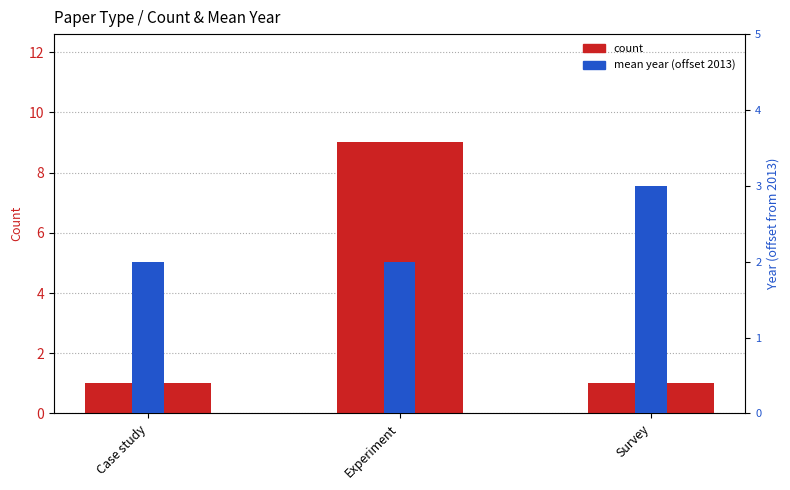

The value of mean year (offset from 2013) at Experiment is 2. True or false?

True